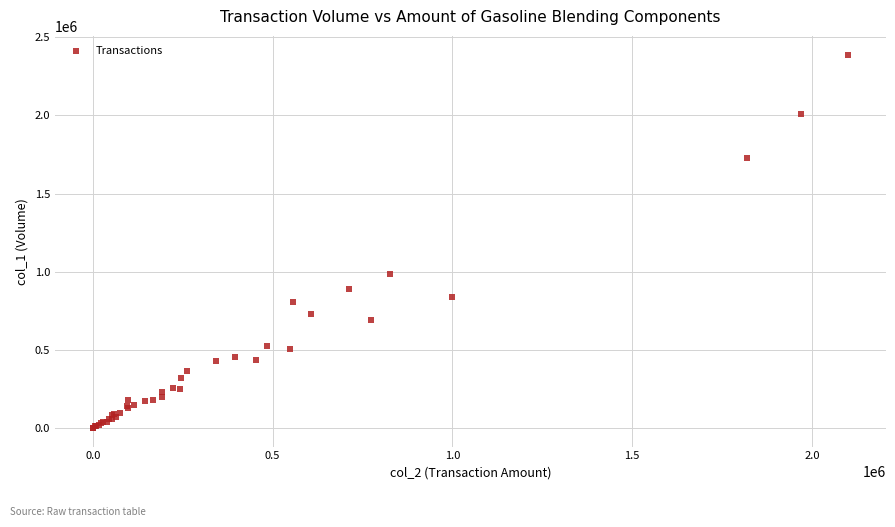

What Y value in the scatter plot is closest to 1195000?

986000